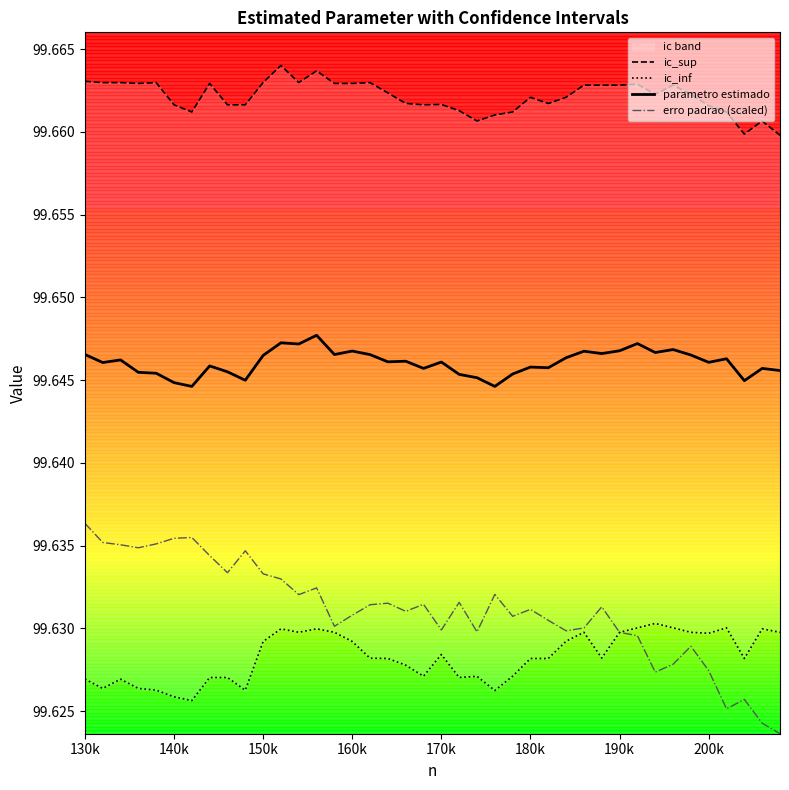

How many data points does each series have?

40